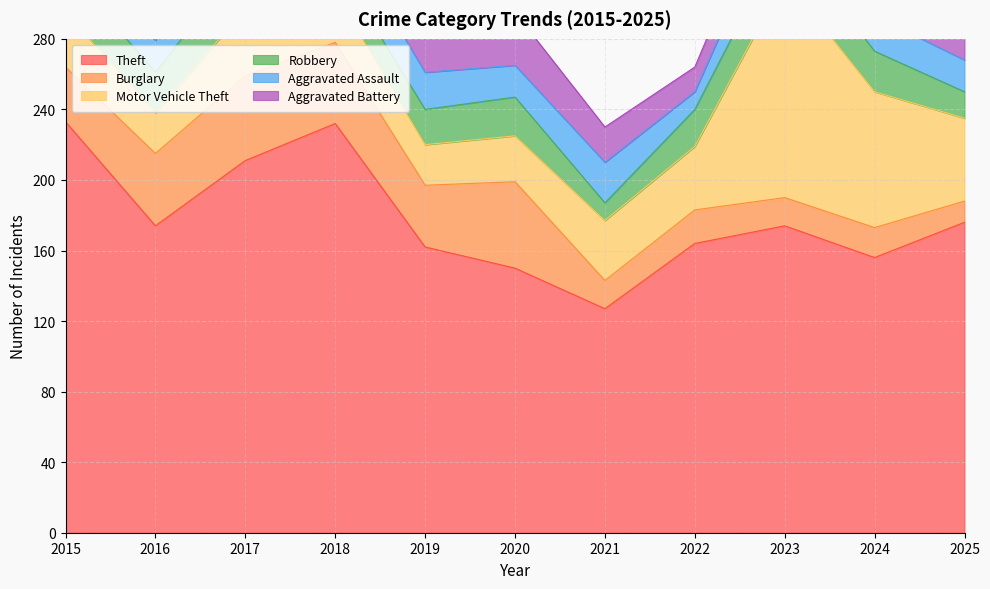

At which category is the sum across all series the highest?

2023